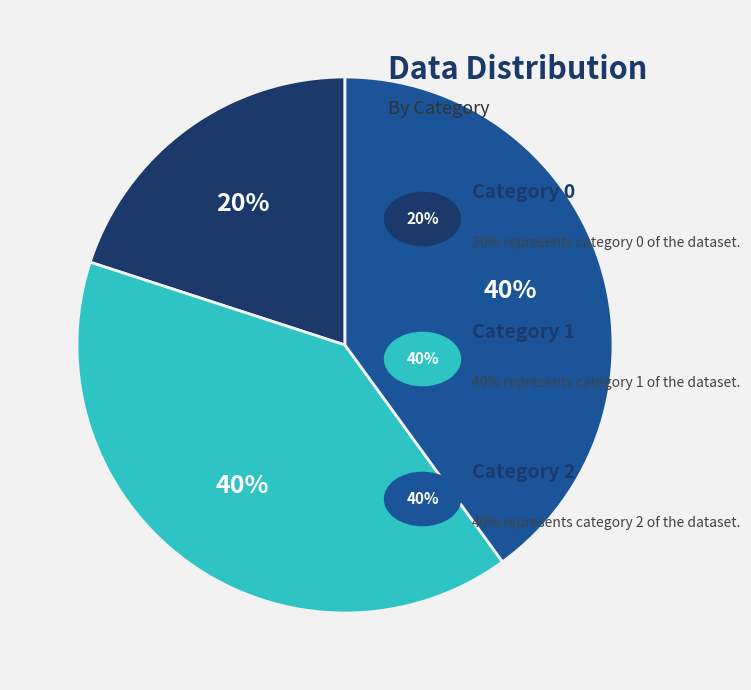

Does any single category account for the majority?

No